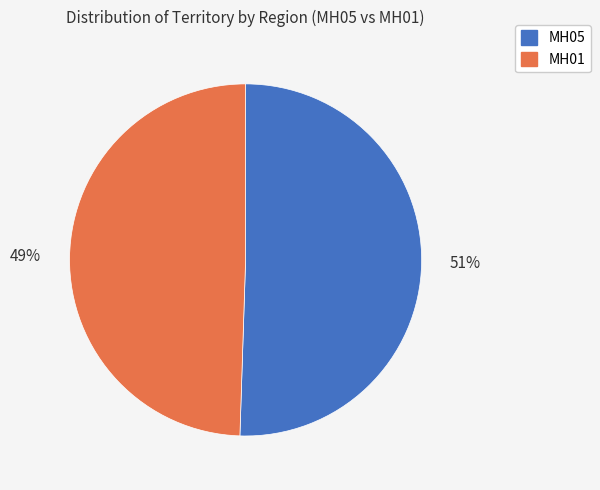

Is there a majority slice in this chart?

Yes